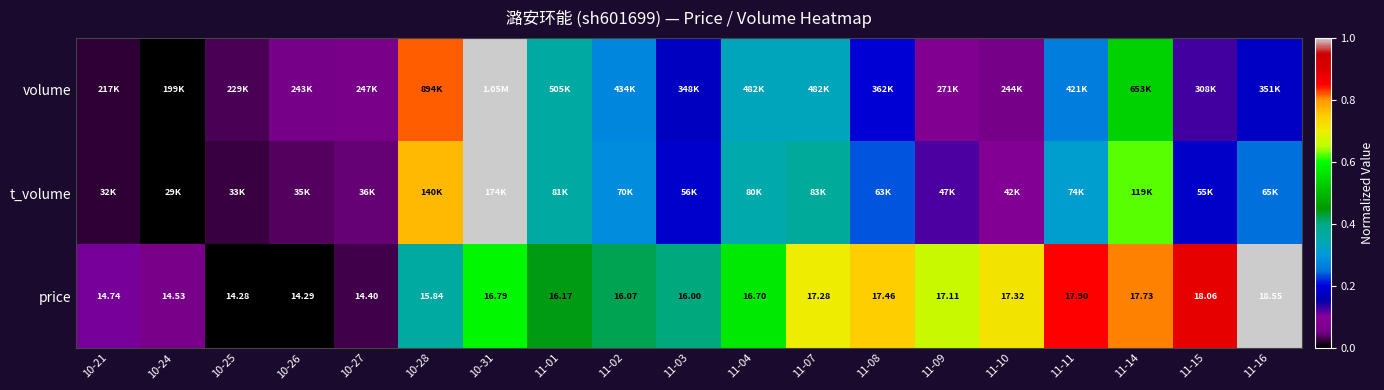

Rank the series by their maximum value, from highest to lowest.

volume, t_volume, price